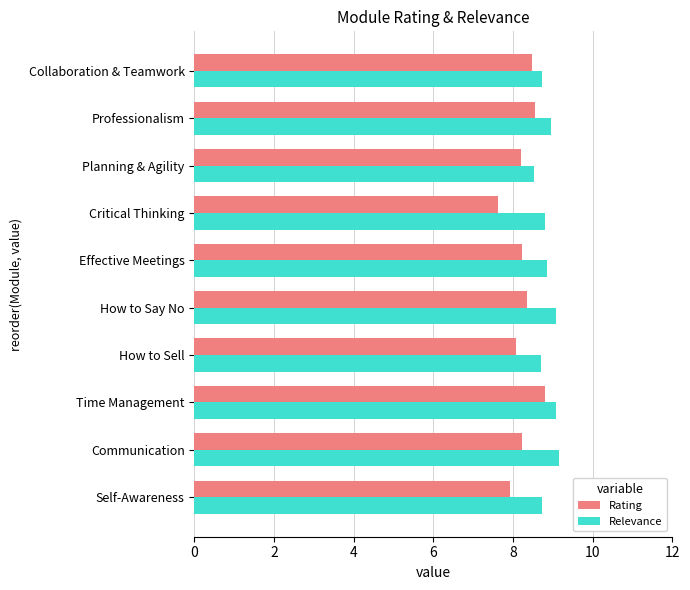

Which series has the largest range (max minus min)?

Rating